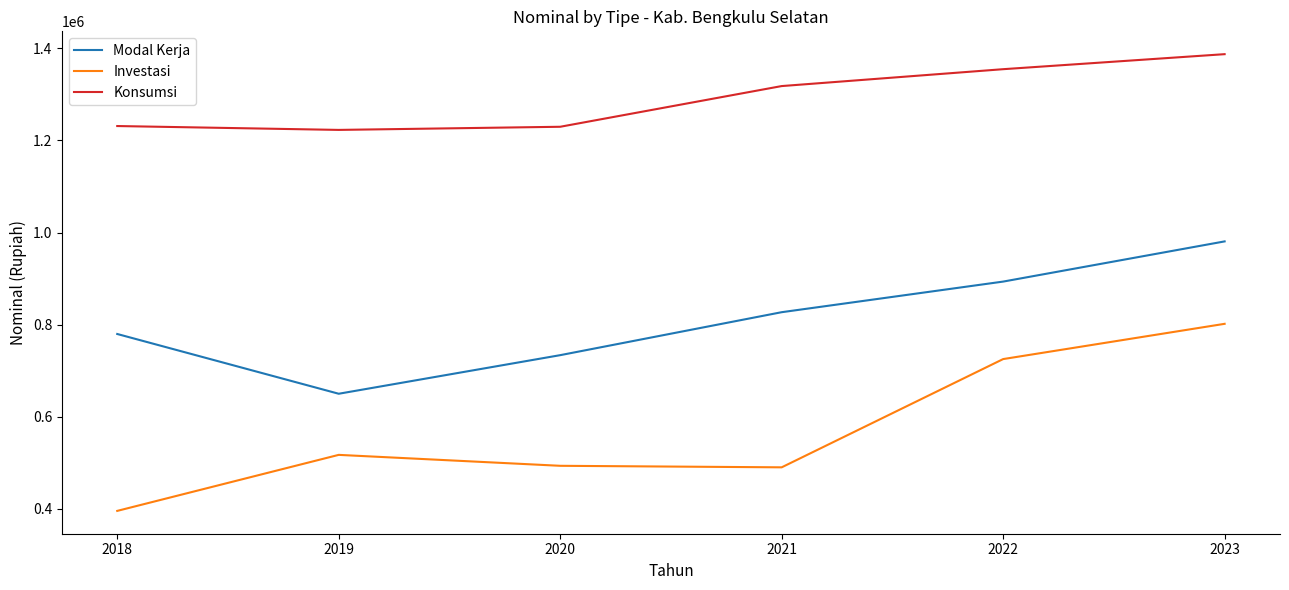

The Modal Kerja series shows 779689.8 at 2018. True or false?

True